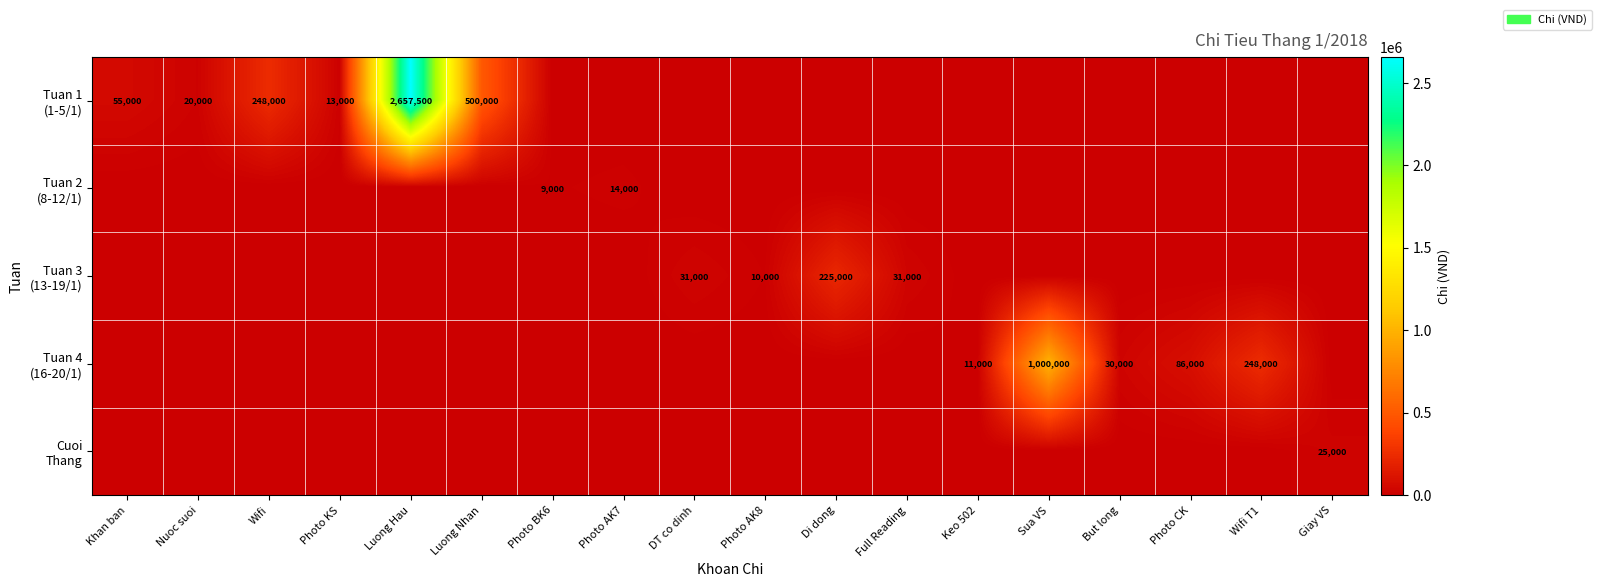

At how many categories does at least one series exceed 2239205?

1